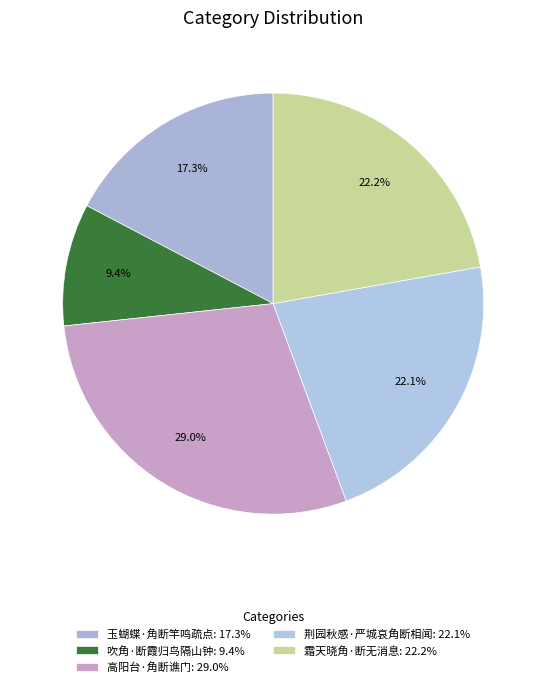

The 玉蝴蝶·角断竿鸣疏点 slice represents 17% of the pie. True or false?

True